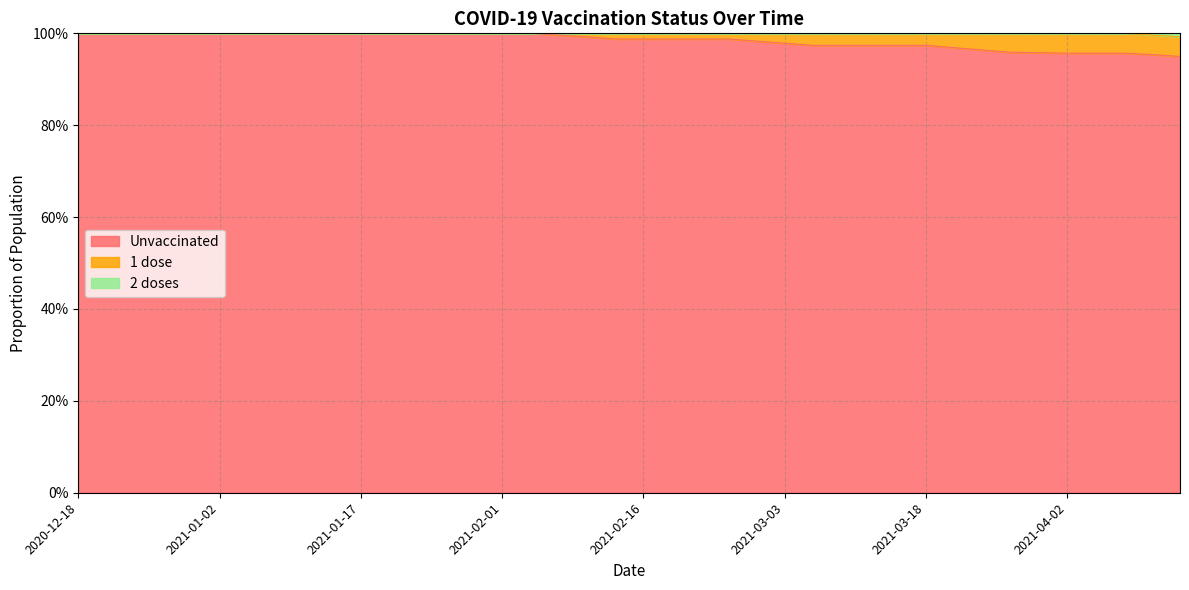

What is the label of the 37th point from the right?

2020-12-27